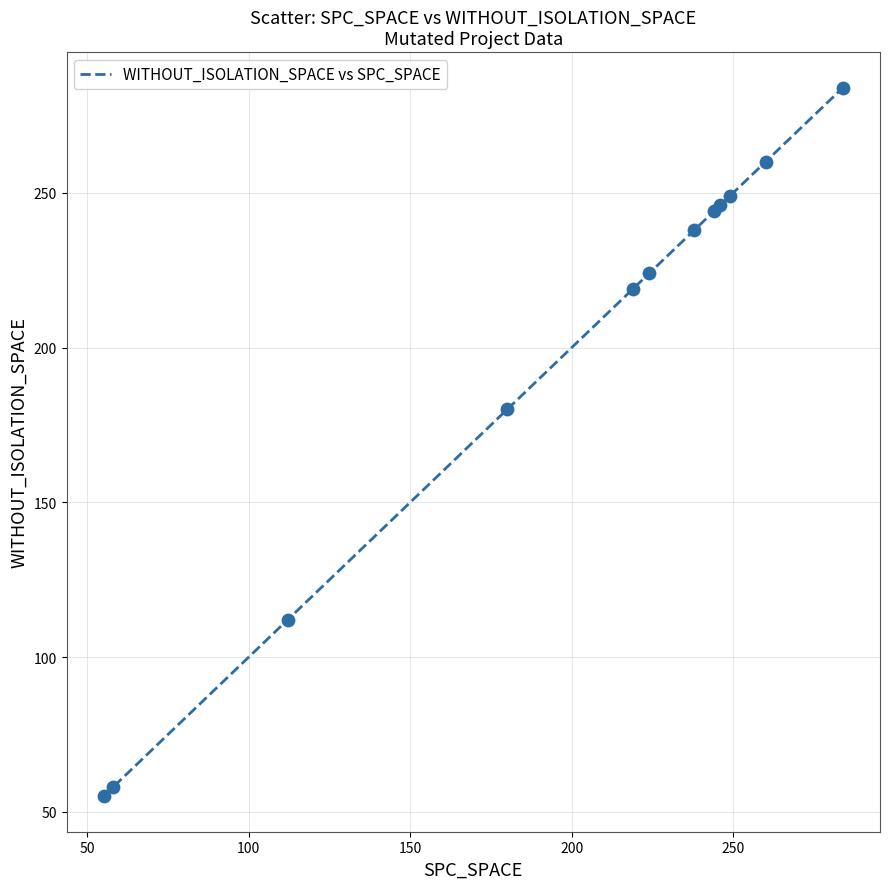

What is the difference between the maximum and minimum values?

229